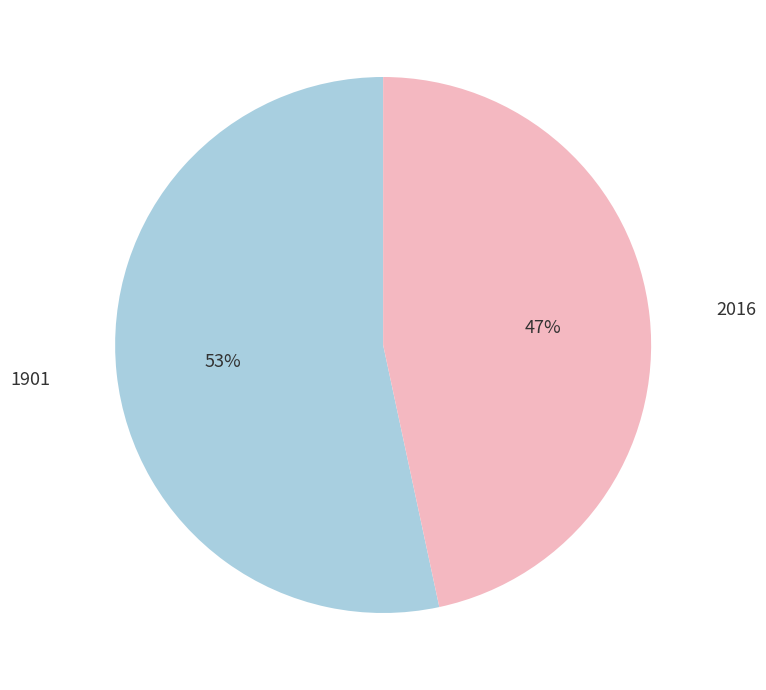

To the nearest percent, what is the average slice percentage?

50%